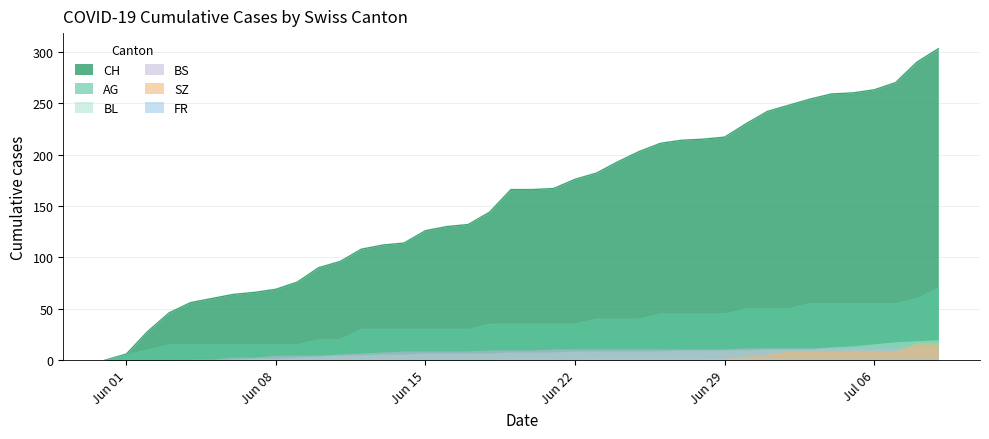

What is the sum of all CH values?

6252